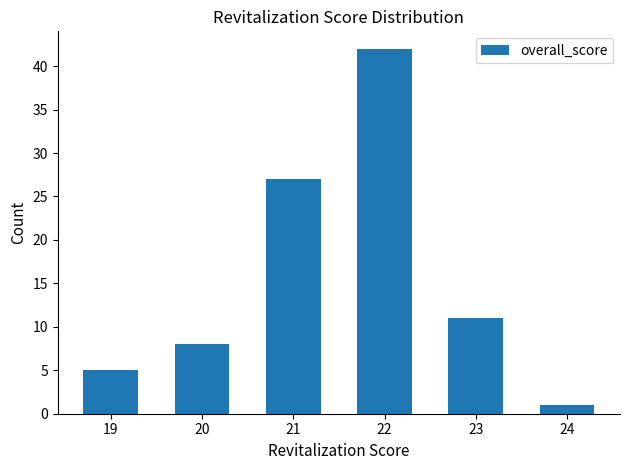

At which label is the value closest to 21?

21